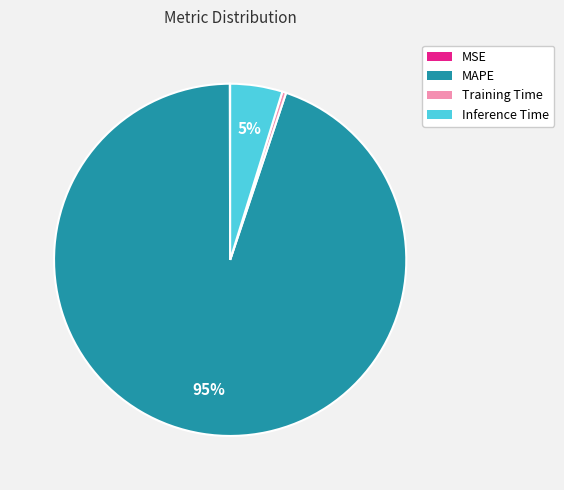

Which category has the biggest portion of the pie?

MAPE